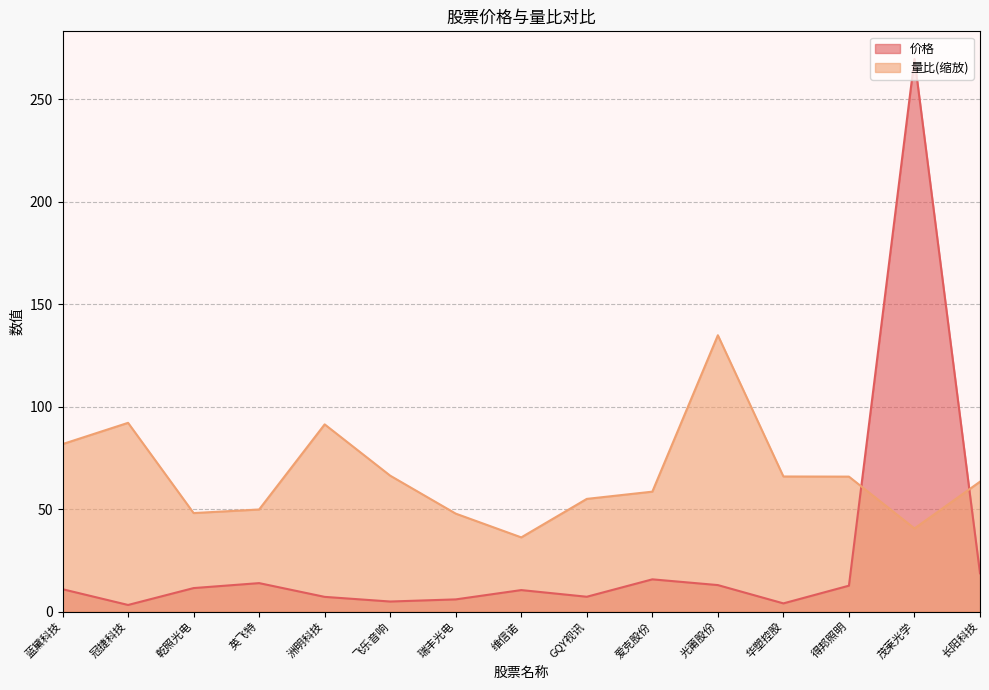

How many lines are shown in the chart?

2